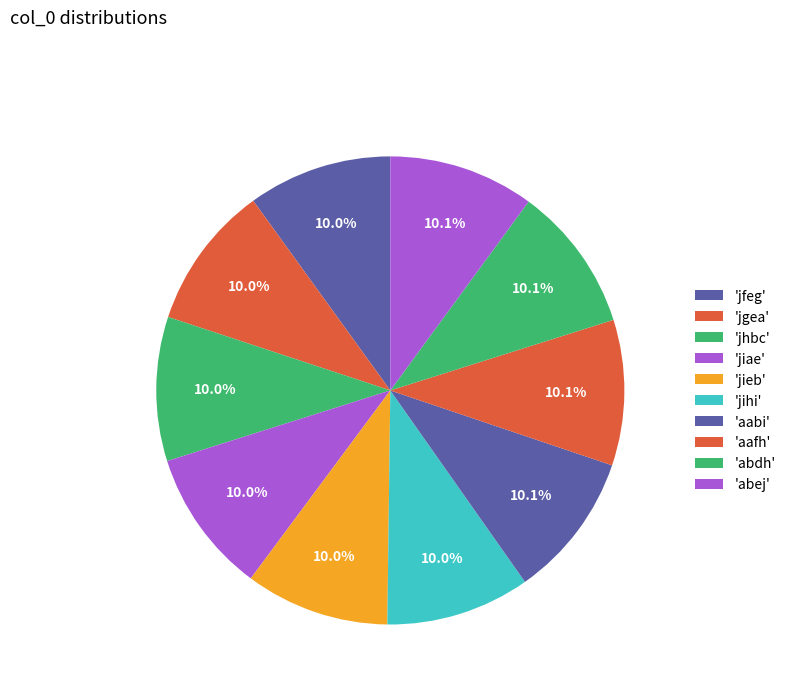

How many slices are in this pie chart?

10